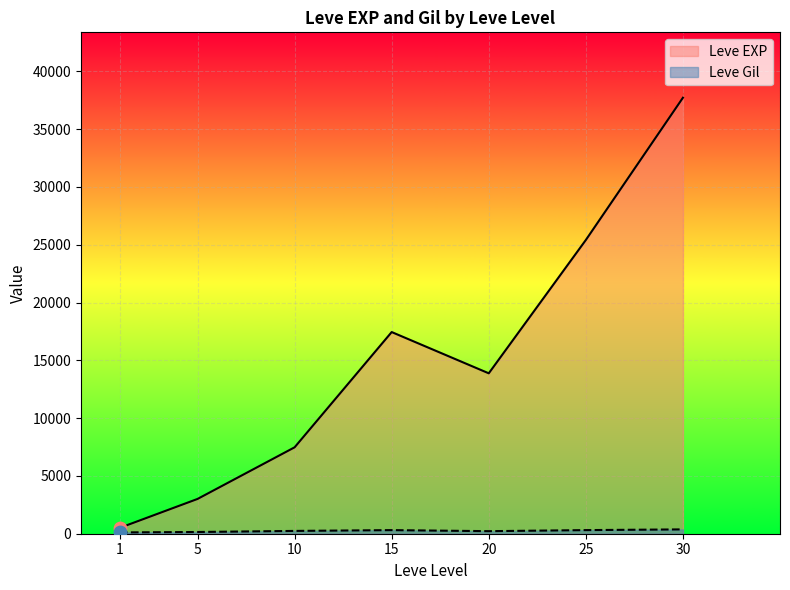

What is the total value across all series at 20?

14097.5